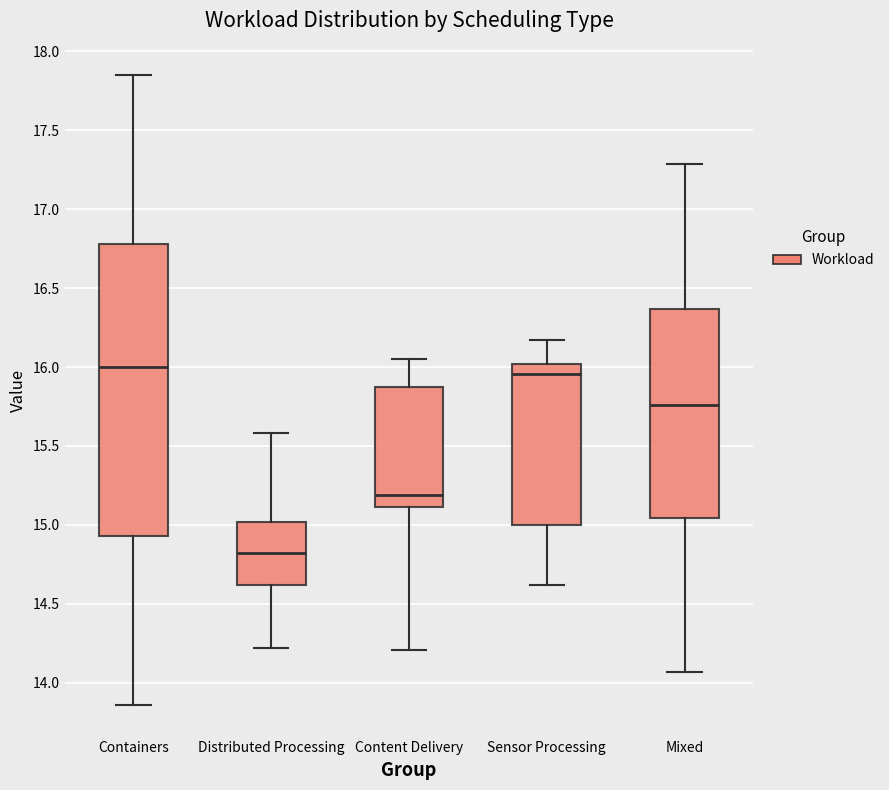

Reading left to right, transcribe this box plot: for each box, give where its median line is, the range the box spans, and where its two whiskers end, as read against the y-axis. The values are not printed on the chart, so give them approximately, as read against the axis.

Containers: median 16.00, box 14.95 to 16.80, whiskers 13.85 to 17.85
Distributed Processing: median 14.80, box 14.60 to 15.00, whiskers 14.20 to 15.60
Content Delivery: median 15.20, box 15.10 to 15.85, whiskers 14.20 to 16.05
Sensor Processing: median 15.95, box 15.00 to 16.00, whiskers 14.60 to 16.15
Mixed: median 15.75, box 15.05 to 16.35, whiskers 14.05 to 17.30